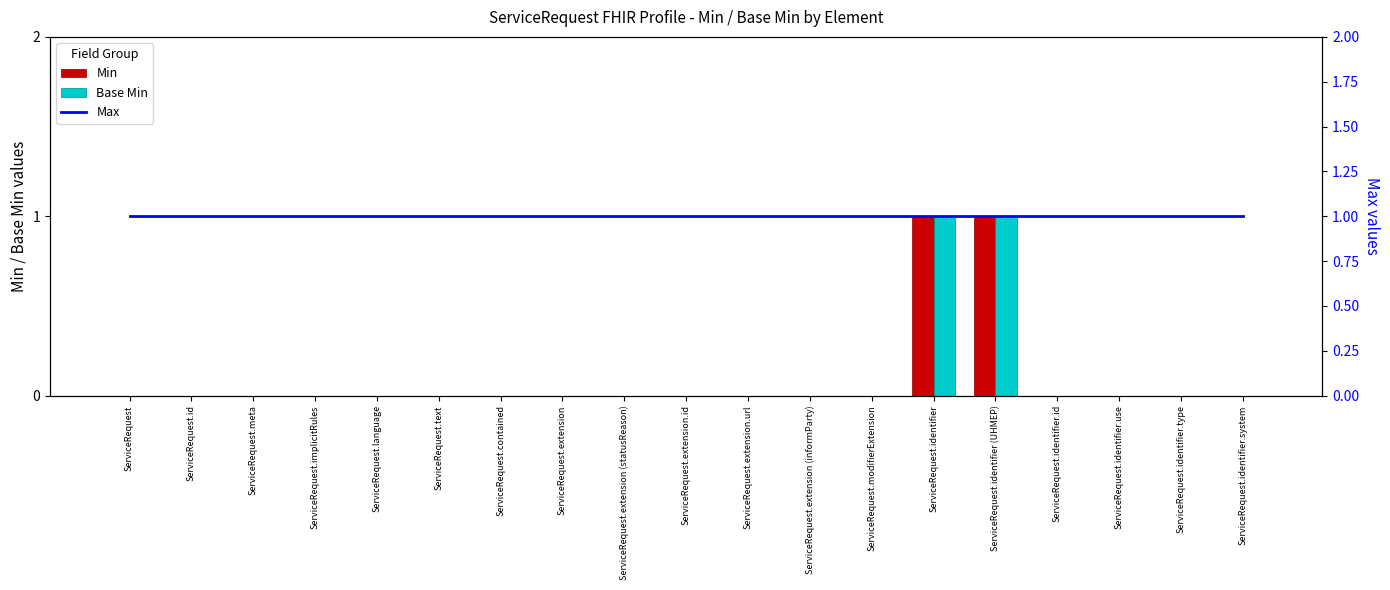

Rank the series by their maximum value, from highest to lowest.

Min, Base Min, Max